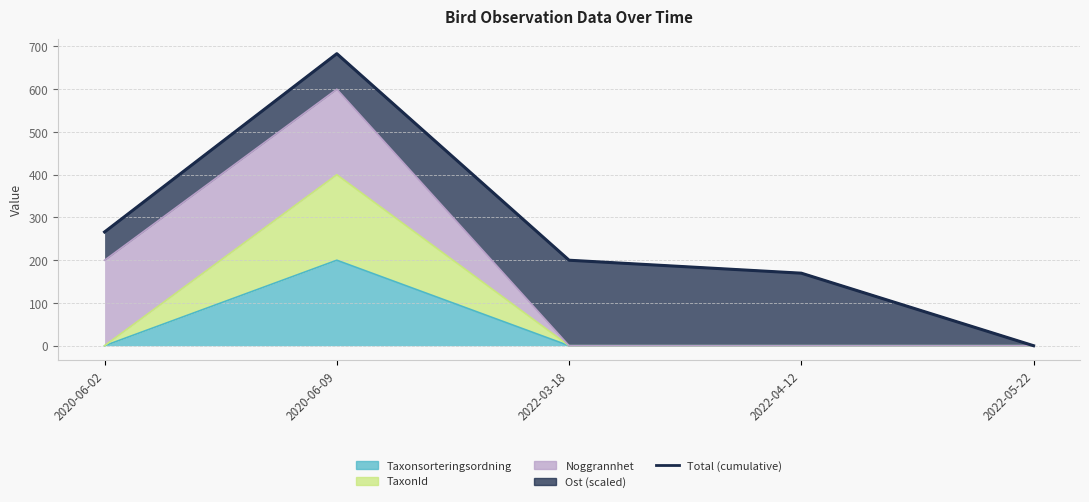

Reading left to right, list all the values displayed in this chart.

2020-06-02=266.1	2020-06-09=683.2	2022-03-18=200.0	2022-04-12=169.7	2022-05-22=0.0